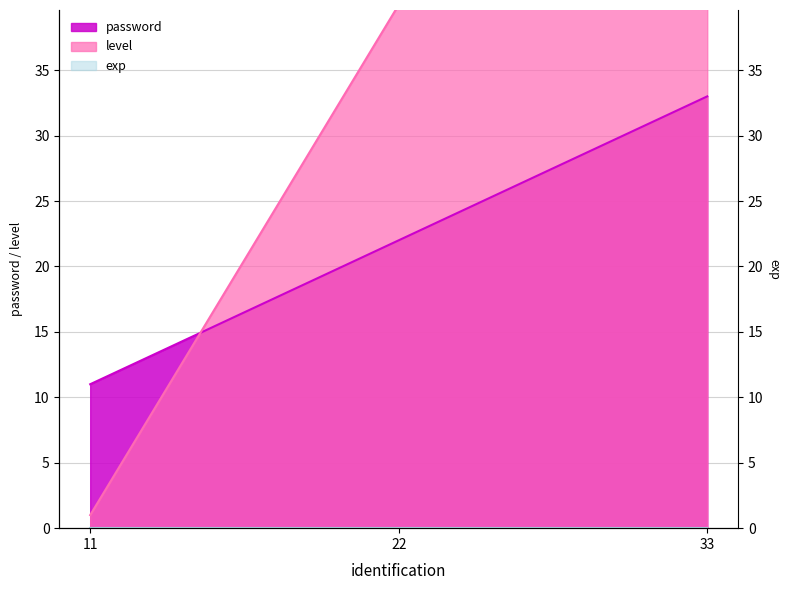

At which label does password first exceed 22?

33